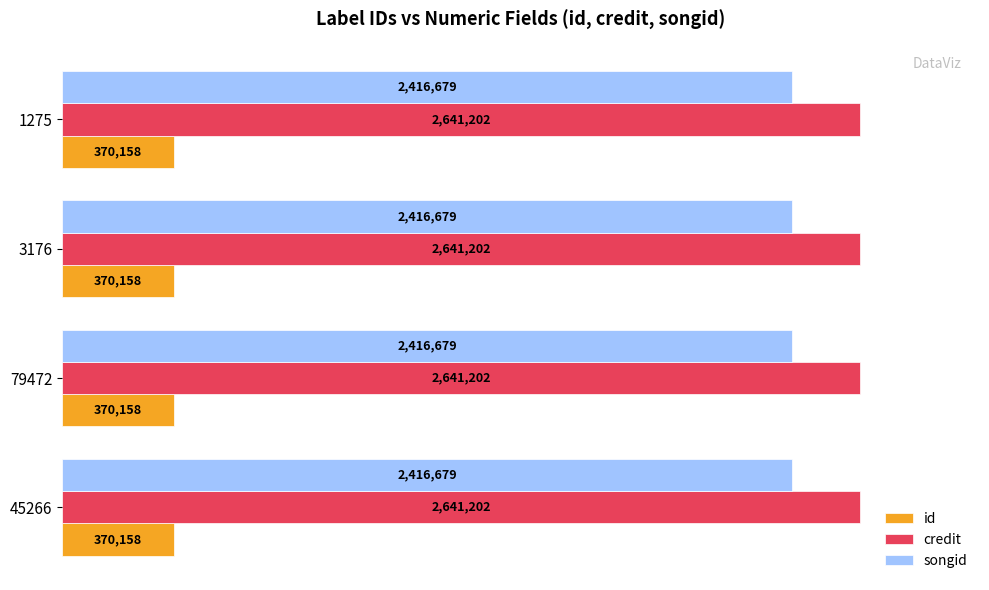

Count the number of categories in the chart.

4